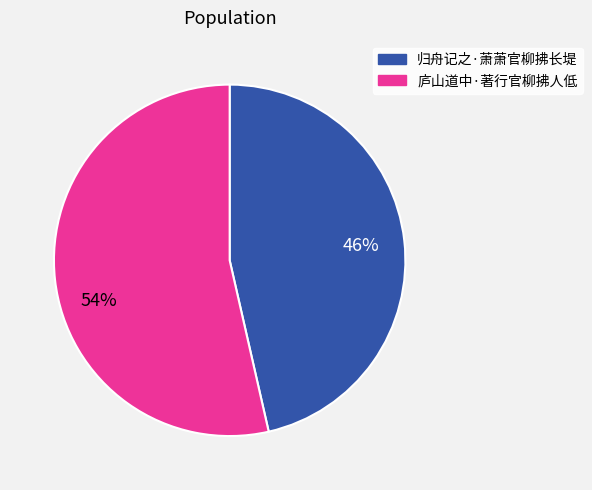

To the nearest percent, what portion does 归舟记之·萧萧官柳拂长堤 represent?

46%